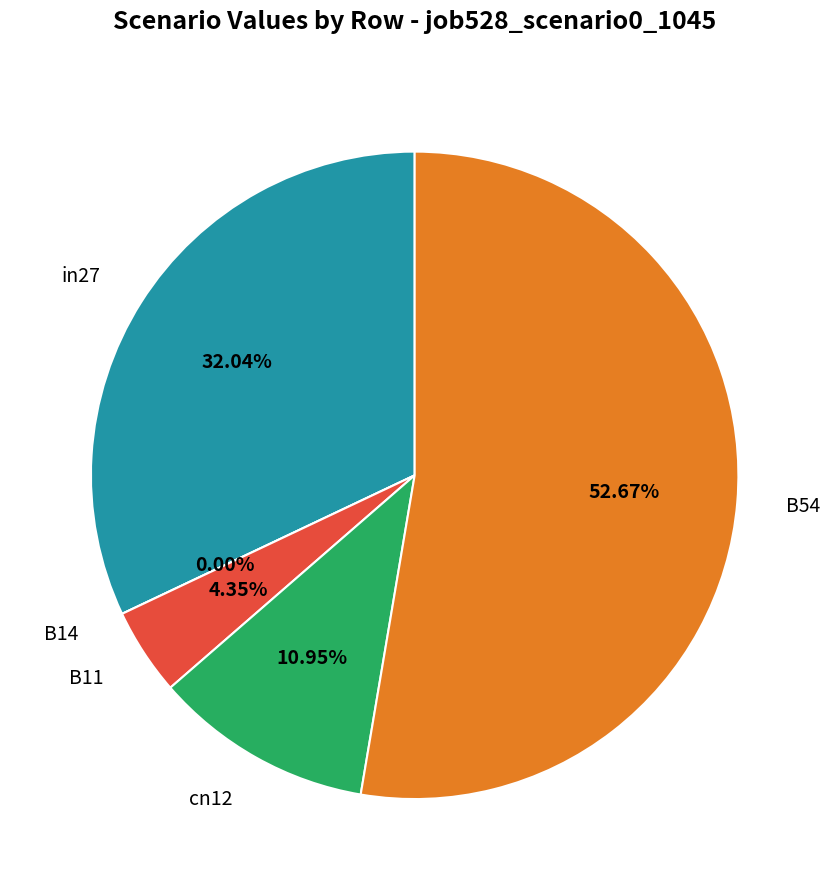

What is the total percentage of B54 and B14?

52.7%